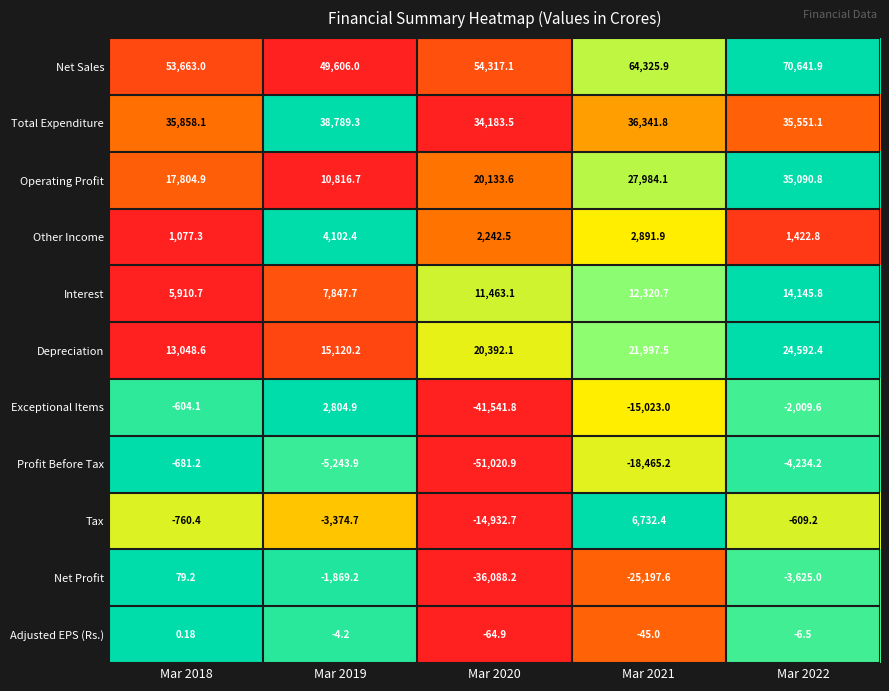

Rank the series by their maximum value, from highest to lowest.

Net Sales, Total Expenditure, Operating Profit, Depreciation, Interest, Tax, Other Income, Exceptional Items, Net Profit, Adjusted EPS (Rs.), Profit Before Tax